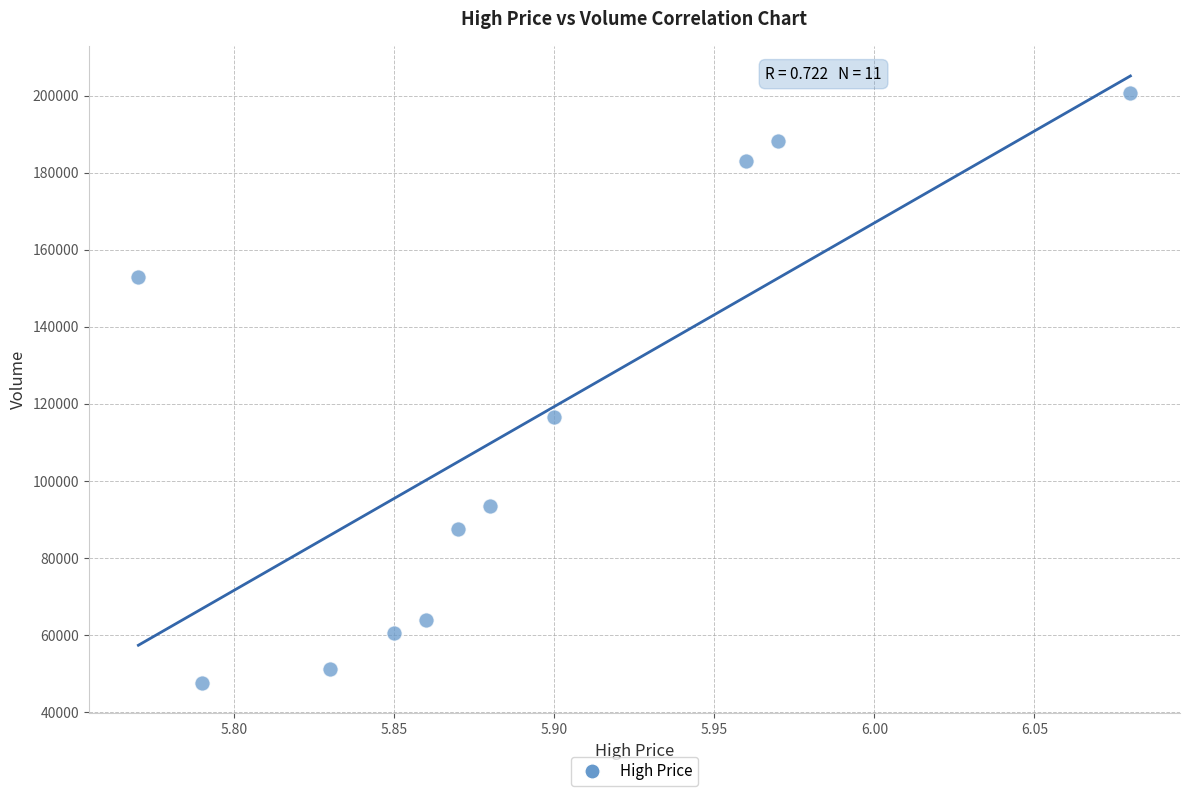

What Y value in the scatter plot is closest to 124093?

116648.6